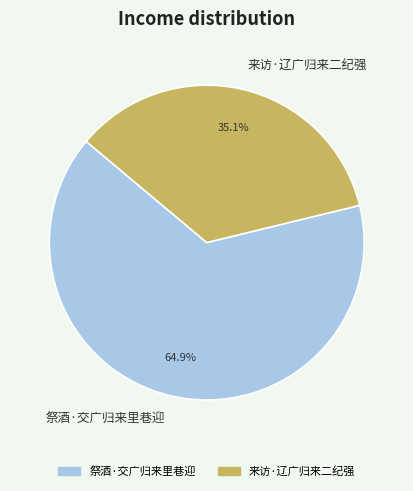

To the nearest percent, what is the difference between the largest and smallest slice percentages?

30%